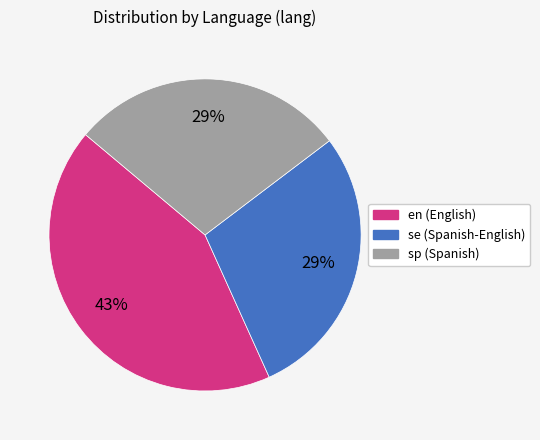

Is sp the majority of the pie?

No